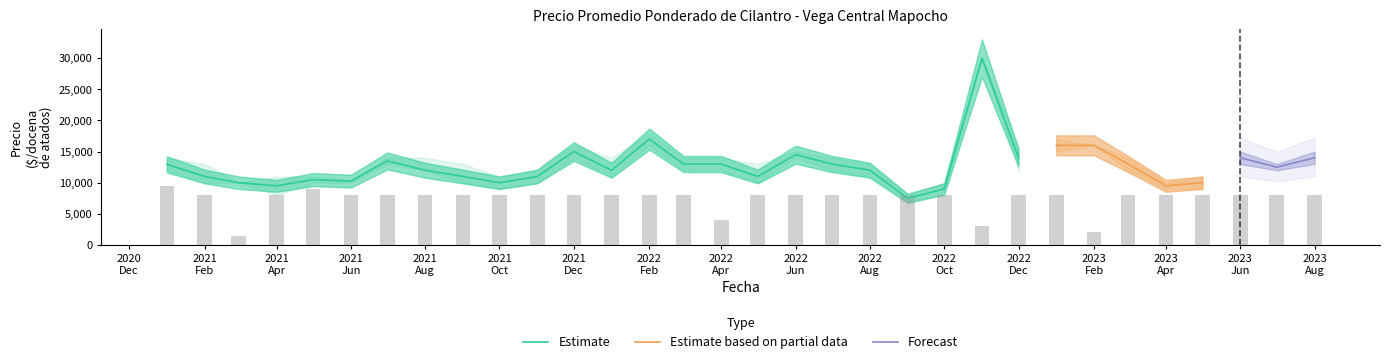

Reading left to right, extract all data points from this chart.

Precio promedio ponderado: 12947	11000	10000	9500	10500	10250	13500	12000	11000	10000	11000	15000	12000	17000	13000	12987	11000	14500	13000	12000	7500	9000	30000	14000	16000	16000	13000	9500	10000	14000	12500	14000
Precio maximo: 14000	13000	10000	11000	11000	10500	14000	14000	13000	11000	12000	16000	14000	18000	14000	14000	13000	15000	14000	13000	8000	10000	30000	16000	17000	16000	14000	10000	11000	15000	13000	15000
Precio minimo: 12000	10000	10000	8000	10000	10000	13000	12000	10000	9000	10000	14000	11000	16000	12000	12000	10000	14000	12000	11000	7000	8000	30000	12000	15000	16000	12000	9000	9000	13000	12000	13000